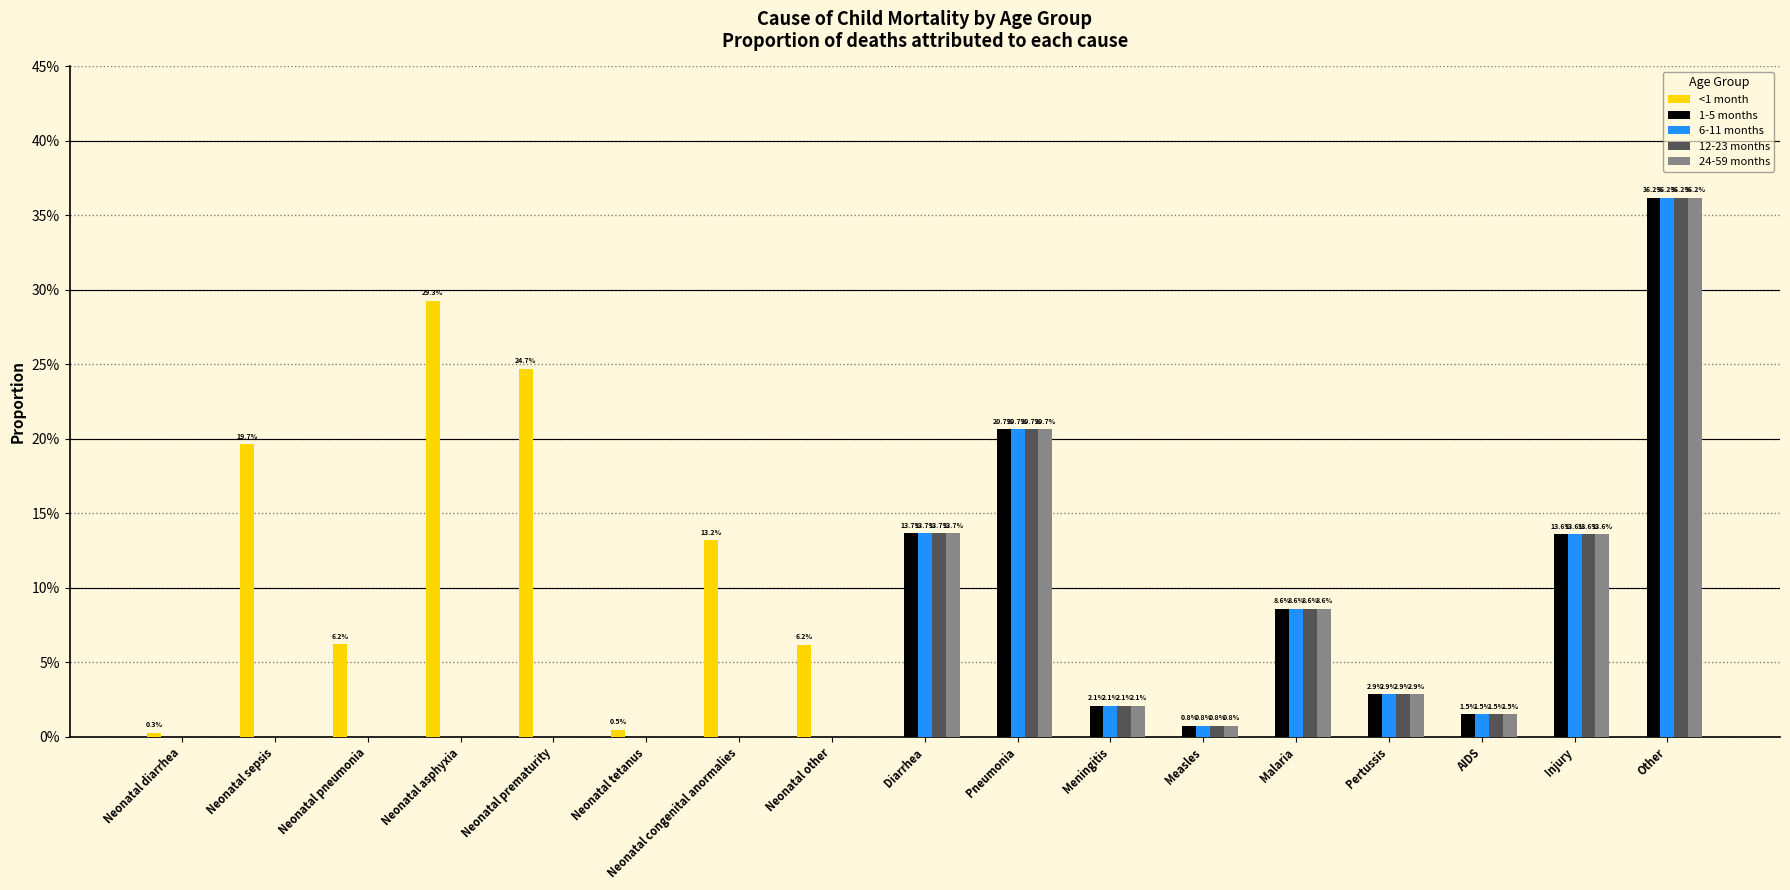

Reading left to right, transcribe all the data shown in this chart.

<1 month: Neonatal diarrhea=0.0	Neonatal sepsis=0.2	Neonatal pneumonia=0.1	Neonatal asphyxia=0.3	Neonatal prematurity=0.2	Neonatal tetanus=0.0	Neonatal congenital anormalies=0.1	Neonatal other=0.1	Diarrhea=0.0	Pneumonia=0.0	Meningitis=0.0	Measles=0.0	Malaria=0.0	Pertussis=0.0	AIDS=0.0	Injury=0.0	Other=0.0
1-5 months: Neonatal diarrhea=0.0	Neonatal sepsis=0.0	Neonatal pneumonia=0.0	Neonatal asphyxia=0.0	Neonatal prematurity=0.0	Neonatal tetanus=0.0	Neonatal congenital anormalies=0.0	Neonatal other=0.0	Diarrhea=0.1	Pneumonia=0.2	Meningitis=0.0	Measles=0.0	Malaria=0.1	Pertussis=0.0	AIDS=0.0	Injury=0.1	Other=0.4
6-11 months: Neonatal diarrhea=0.0	Neonatal sepsis=0.0	Neonatal pneumonia=0.0	Neonatal asphyxia=0.0	Neonatal prematurity=0.0	Neonatal tetanus=0.0	Neonatal congenital anormalies=0.0	Neonatal other=0.0	Diarrhea=0.1	Pneumonia=0.2	Meningitis=0.0	Measles=0.0	Malaria=0.1	Pertussis=0.0	AIDS=0.0	Injury=0.1	Other=0.4
12-23 months: Neonatal diarrhea=0.0	Neonatal sepsis=0.0	Neonatal pneumonia=0.0	Neonatal asphyxia=0.0	Neonatal prematurity=0.0	Neonatal tetanus=0.0	Neonatal congenital anormalies=0.0	Neonatal other=0.0	Diarrhea=0.1	Pneumonia=0.2	Meningitis=0.0	Measles=0.0	Malaria=0.1	Pertussis=0.0	AIDS=0.0	Injury=0.1	Other=0.4
24-59 months: Neonatal diarrhea=0.0	Neonatal sepsis=0.0	Neonatal pneumonia=0.0	Neonatal asphyxia=0.0	Neonatal prematurity=0.0	Neonatal tetanus=0.0	Neonatal congenital anormalies=0.0	Neonatal other=0.0	Diarrhea=0.1	Pneumonia=0.2	Meningitis=0.0	Measles=0.0	Malaria=0.1	Pertussis=0.0	AIDS=0.0	Injury=0.1	Other=0.4